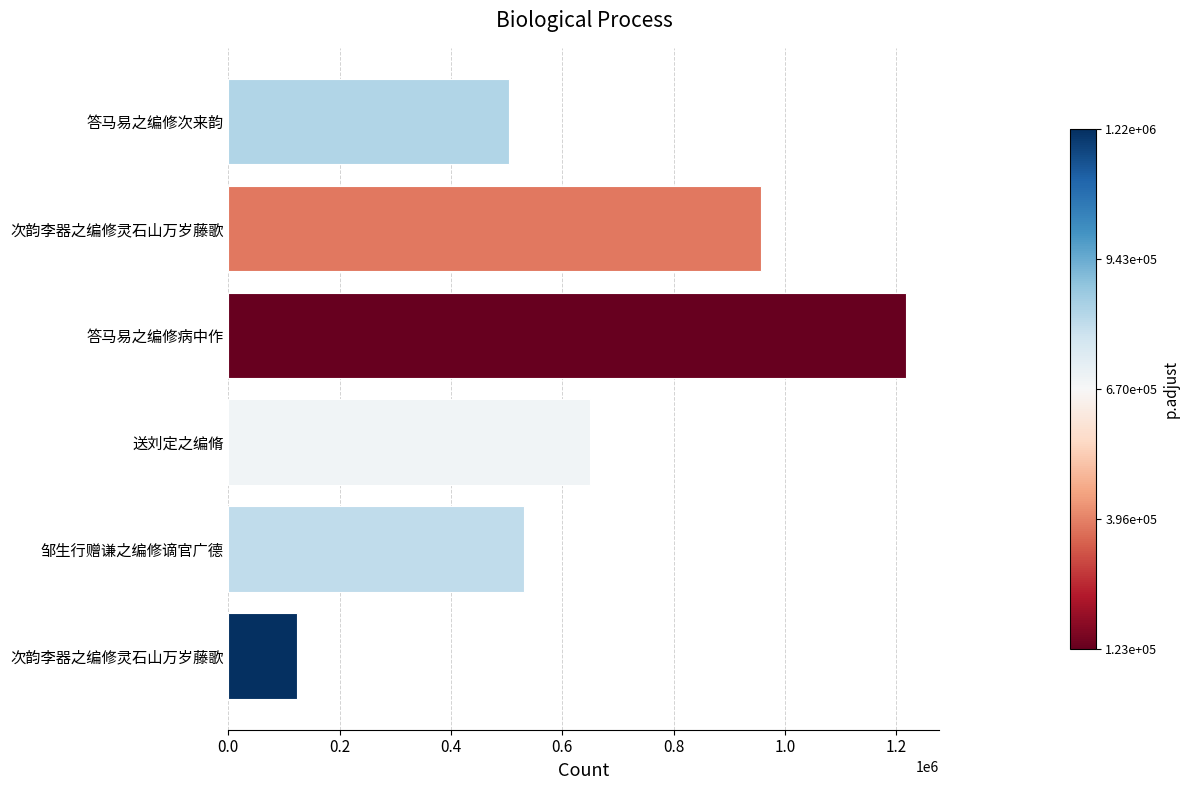

How many data points are less than 648999?

3